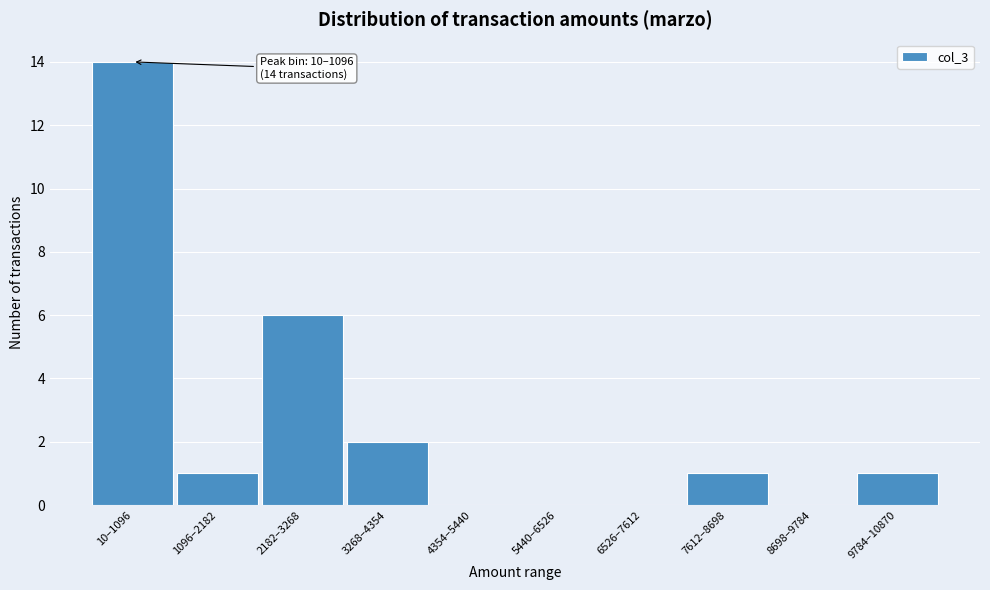

Reading left to right, transcribe all the data shown in this chart.

10–1096=14	1096–2182=1	2182–3268=6	3268–4354=2	4354–5440=0	5440–6526=0	6526–7612=0	7612–8698=1	8698–9784=0	9784–10870=1